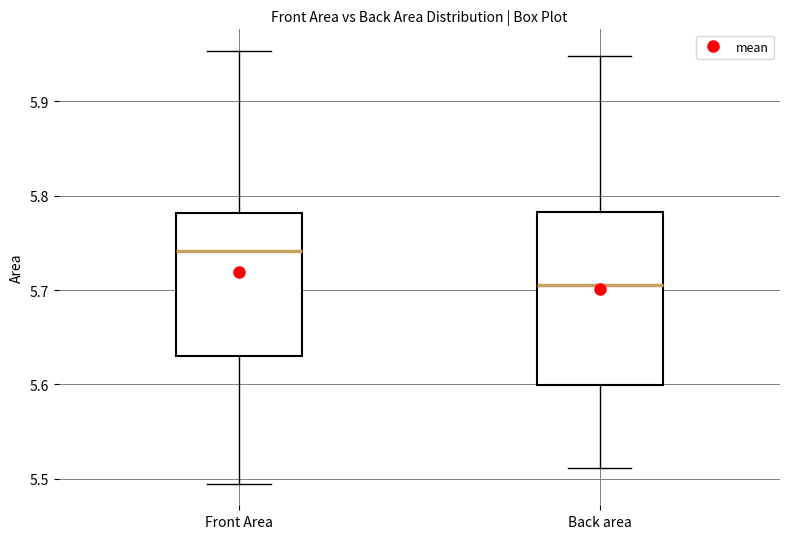

Which box has the lowest median line?

Back area